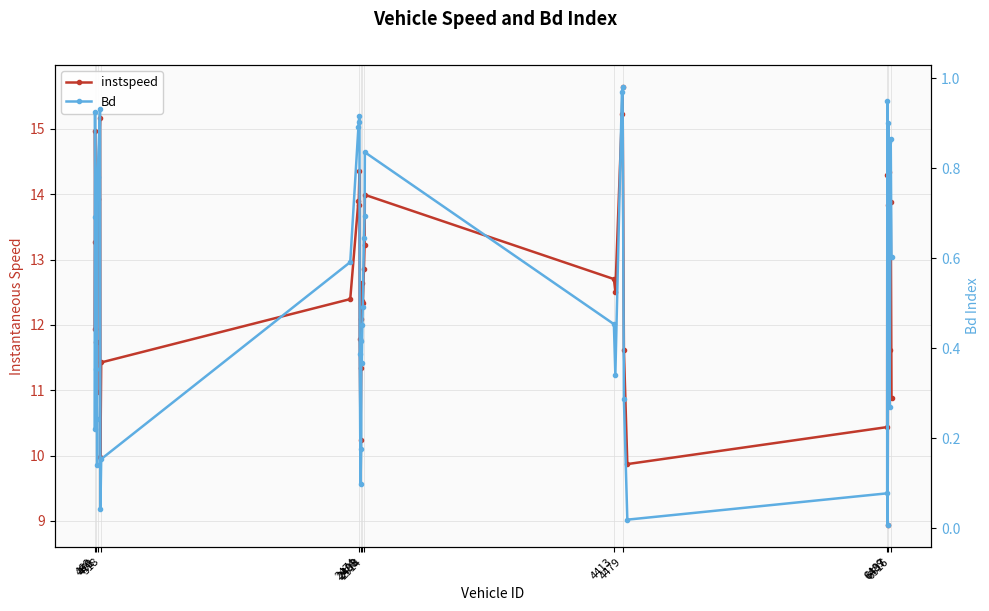

Rank the series by their maximum value, from highest to lowest.

instspeed, Bd